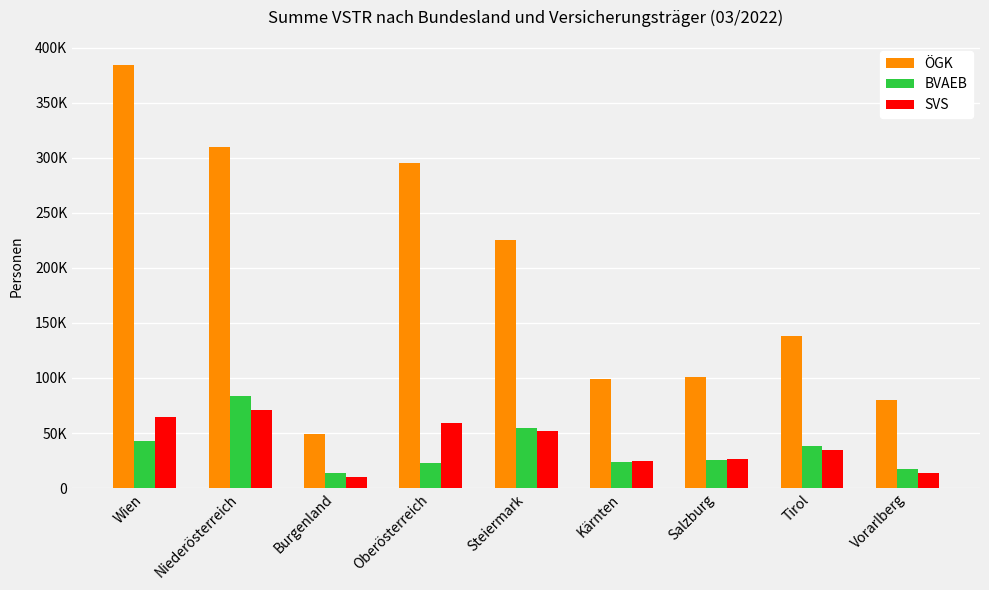

Reading left to right, list all the values displayed in this chart.

ÖGK: 384154	310147	48963	295415	225113	98878	100762	138531	79803
BVAEB: 42820	83848	13488	22965	54134	23732	25174	37782	17174
SVS: 64181	70484	10170	59474	51397	24531	26801	34370	13993